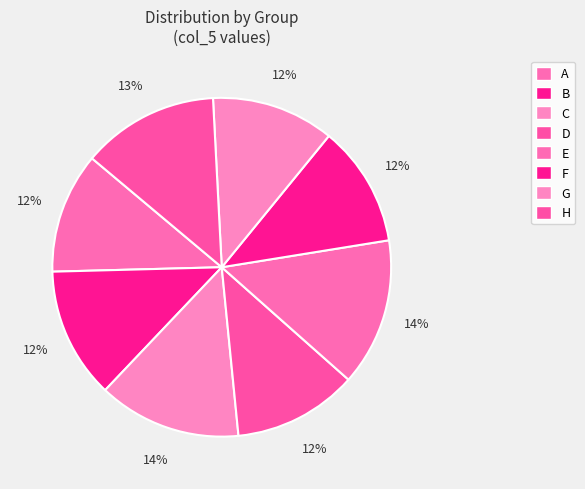

How many segments does this pie chart have?

8